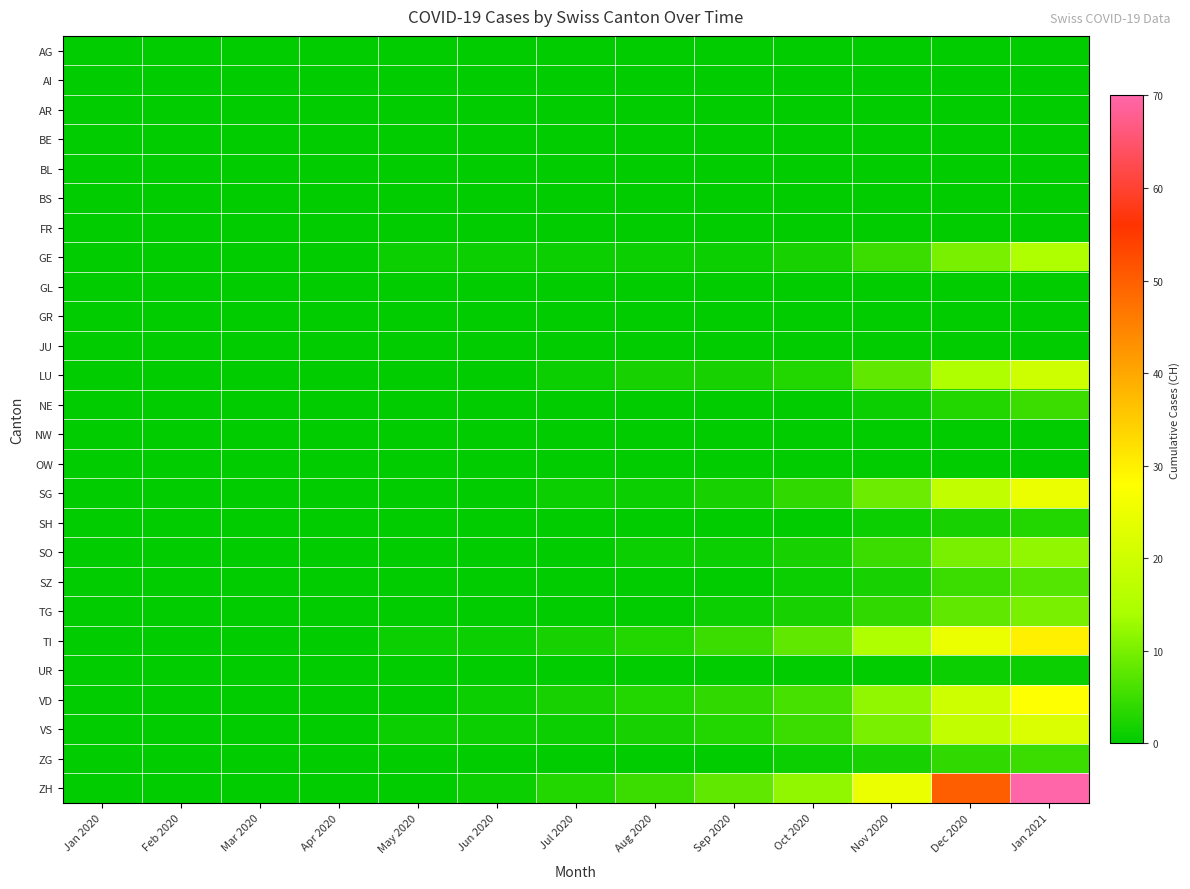

Which category has the highest value across all series?

Jan 2021